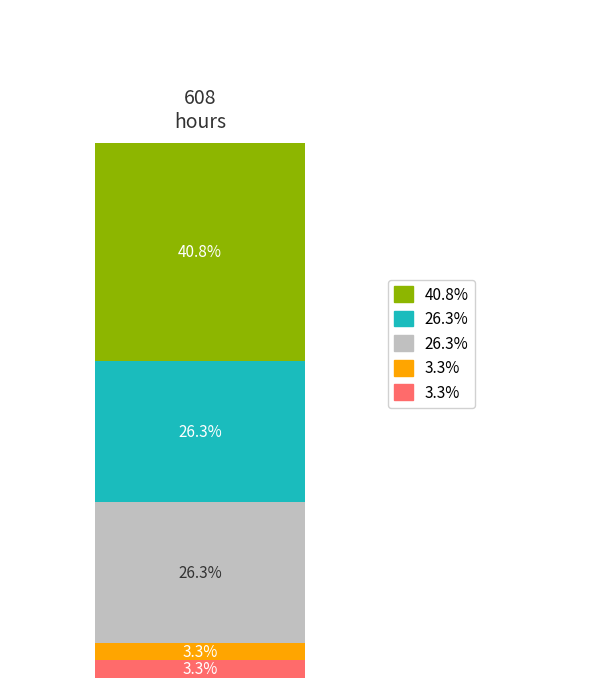

Is it true that GDB_HOURS equals 261 at 1/11/2019?

False